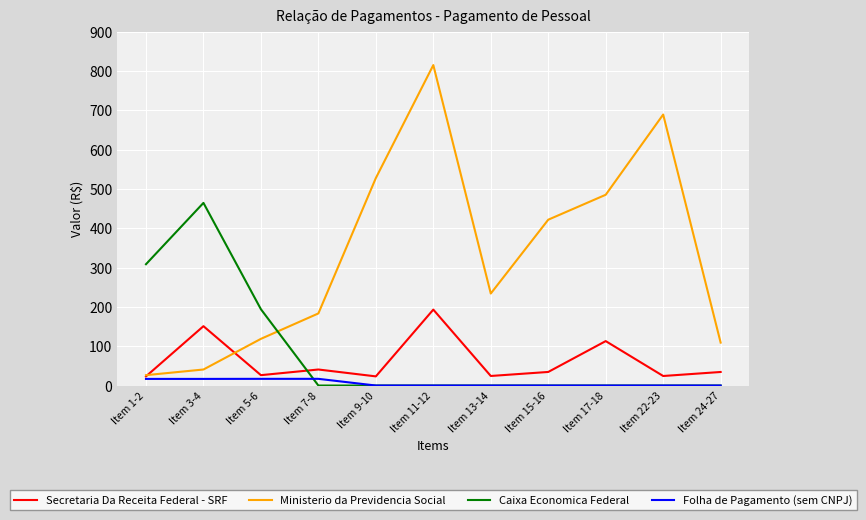

Does the chart display data point markers on the line(s)?

No